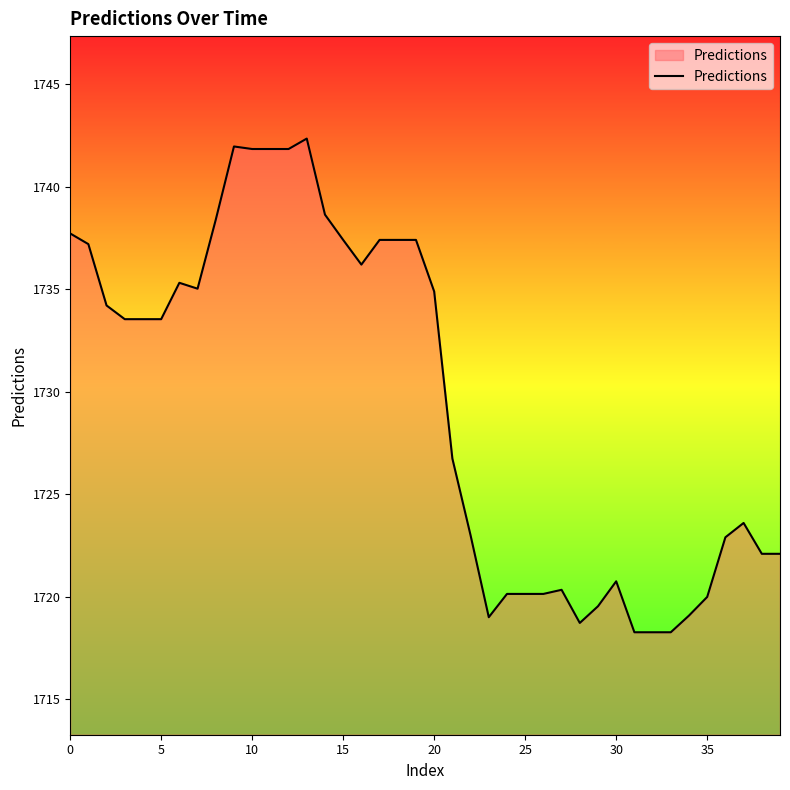

How many series are shown in this chart?

1